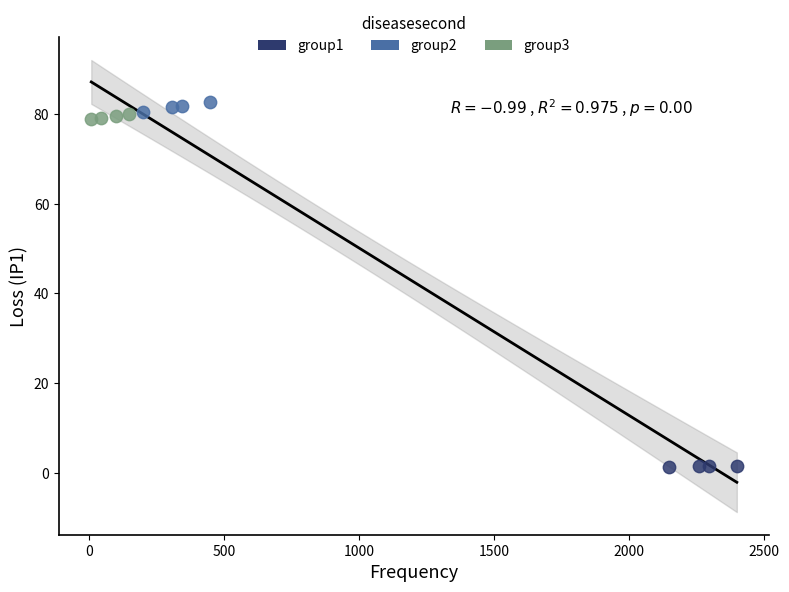

Which series contains the lowest Y value?

group1